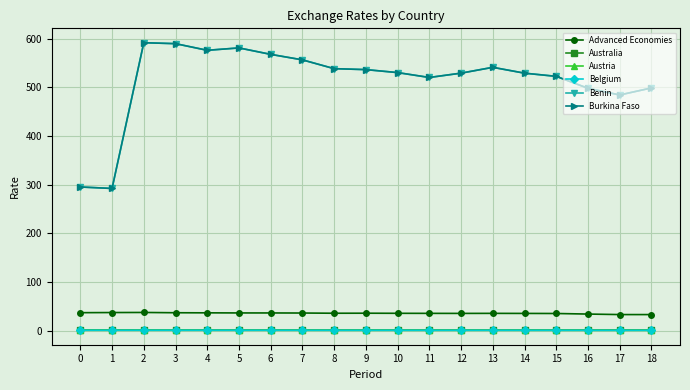

What are all the series names shown in the legend?

Advanced Economies, Australia, Austria, Belgium, Benin, Burkina Faso